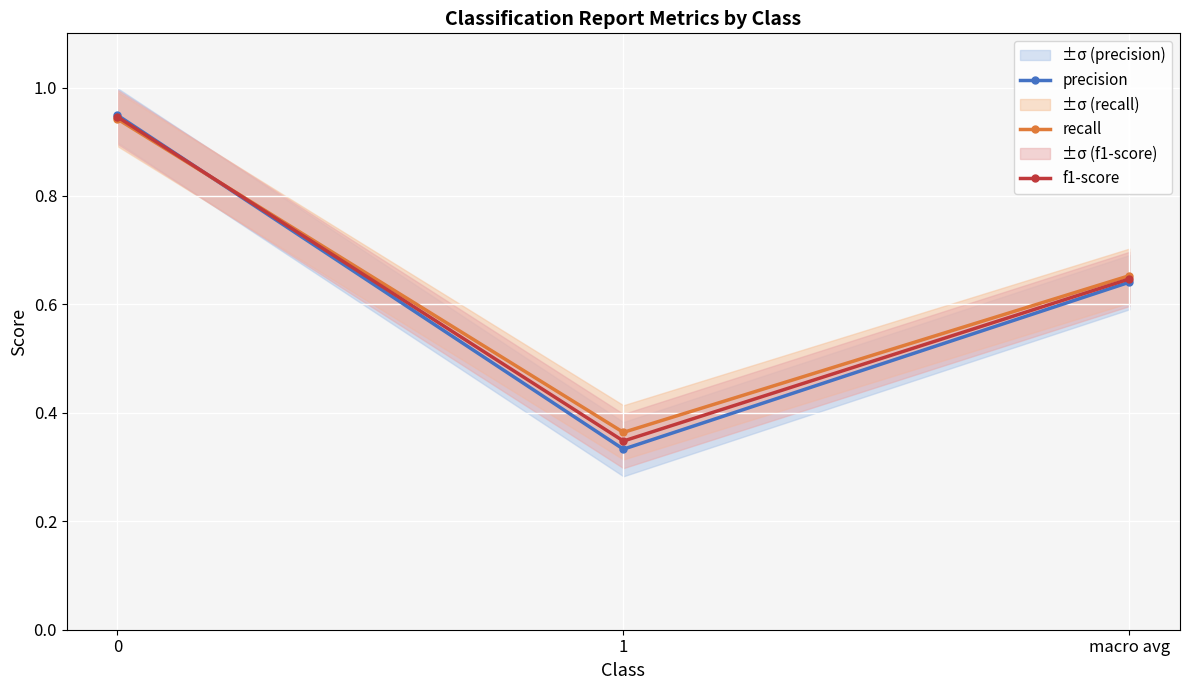

Rank the categories by precision value from highest to lowest.

0, macro avg, 1